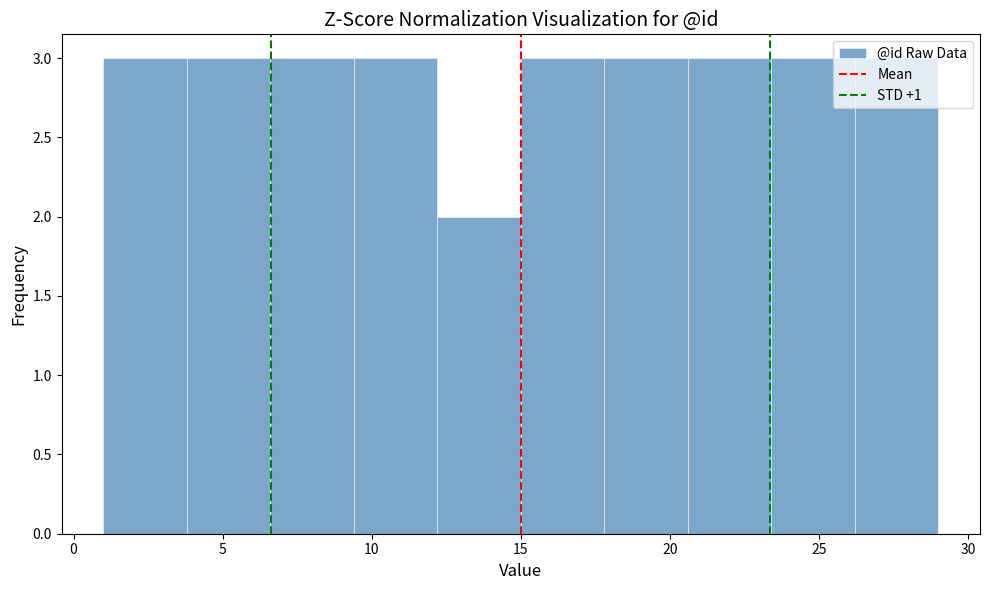

How tall is the bar that spans 3.8 to 6.6 on the x-axis? Neither the bar edges nor the heights are printed on the chart, so give them approximately, as read against the axes.

3